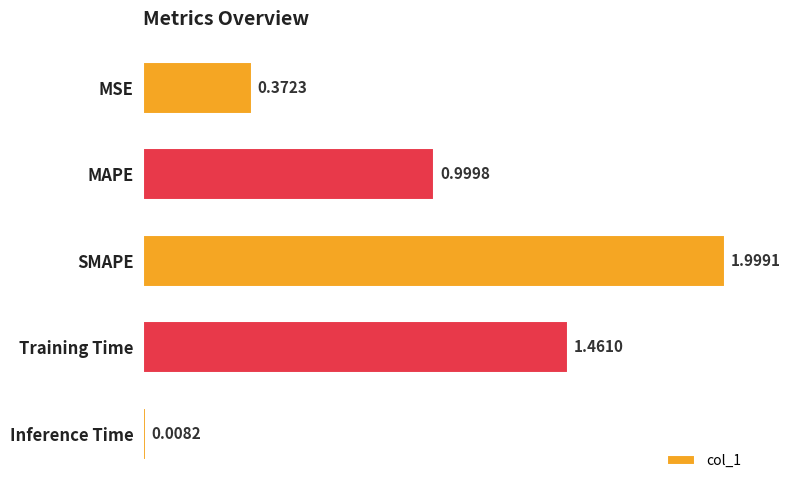

How many bars are there in total?

5